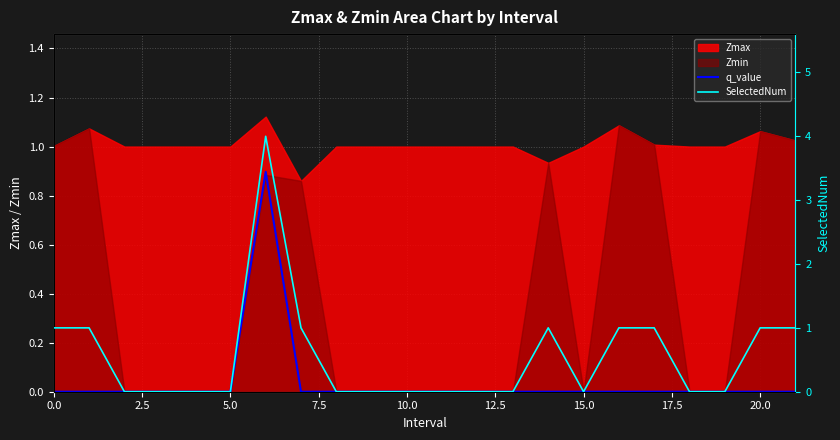

How many values in q_value are above zero?

1